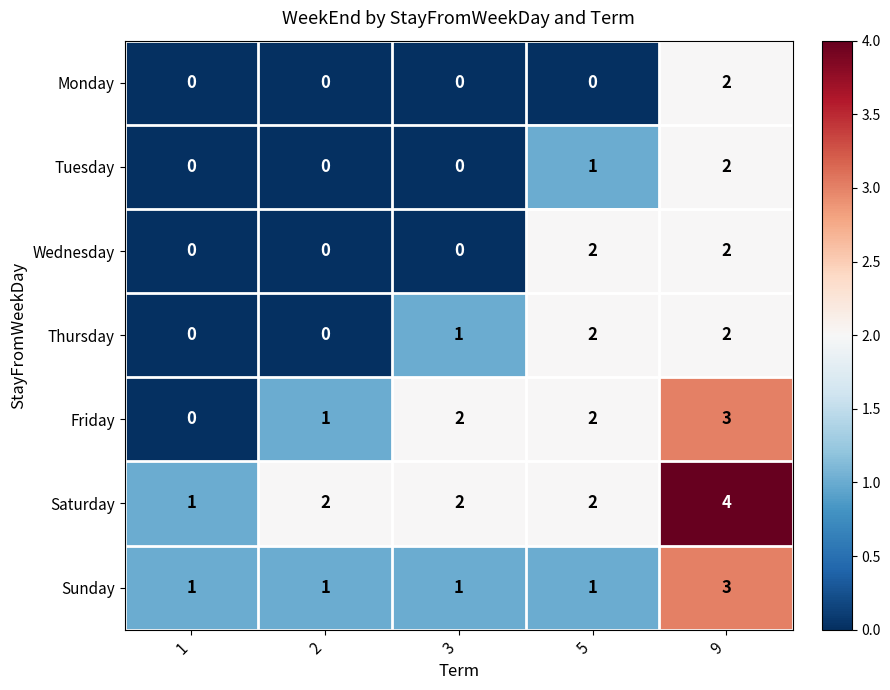

What is the total value across all series at 2?

4